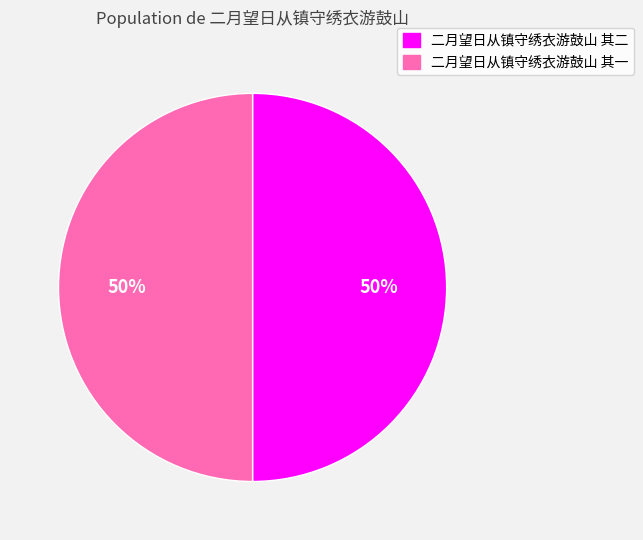

The 二月望日从镇守绣衣游鼓山 其二 slice represents 50% of the pie. True or false?

True